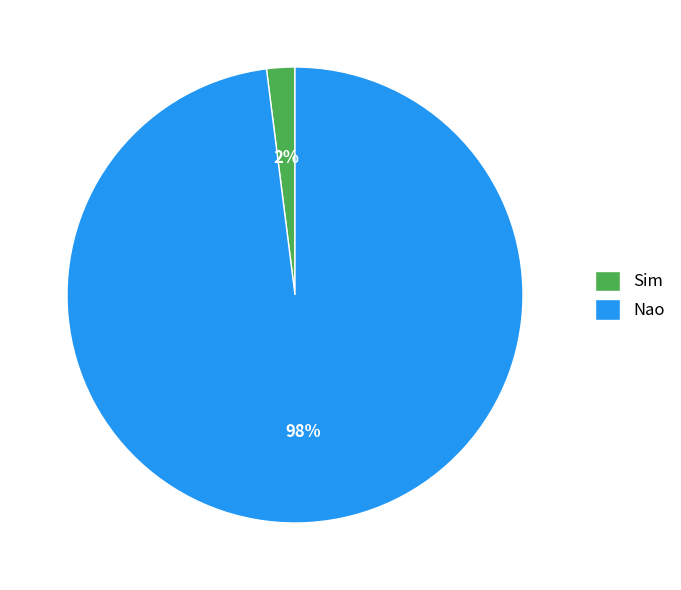

What is the smallest slice in the pie chart?

Sim